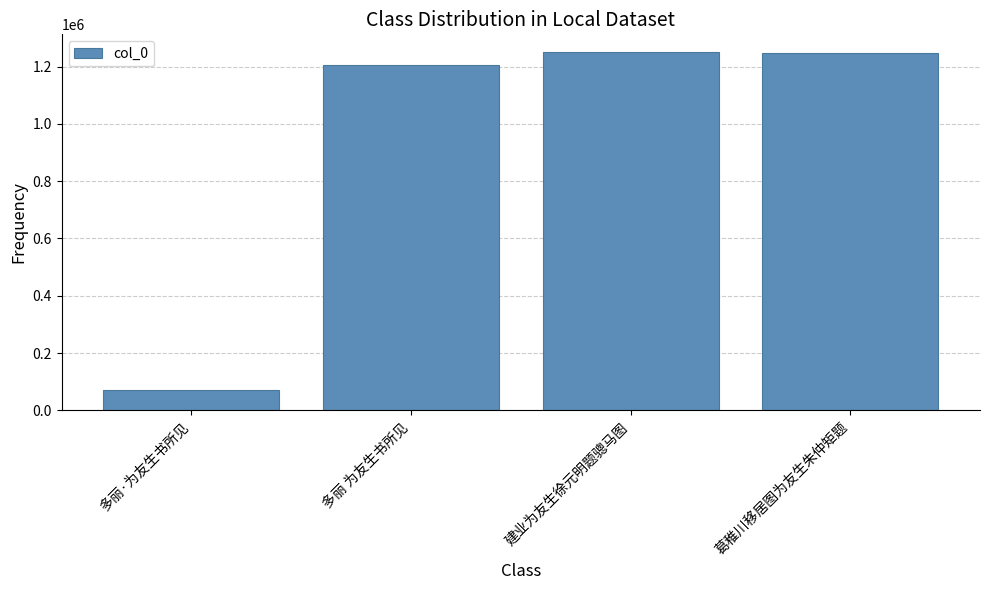

Where does the data first go above 1249072?

建业为友生徐元明题骢马图